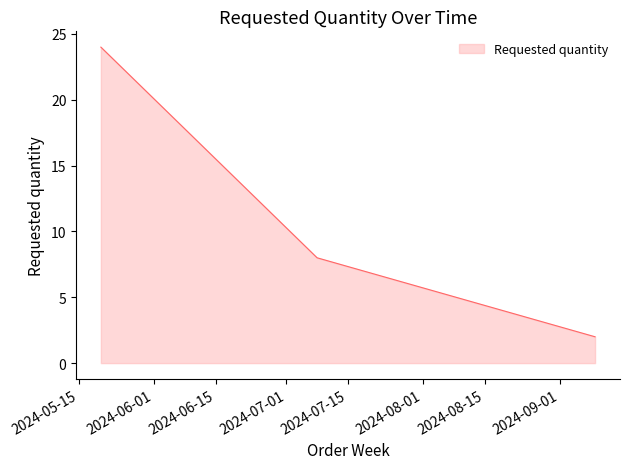

Reading right to left, list all the values displayed in this chart.

2	8	24